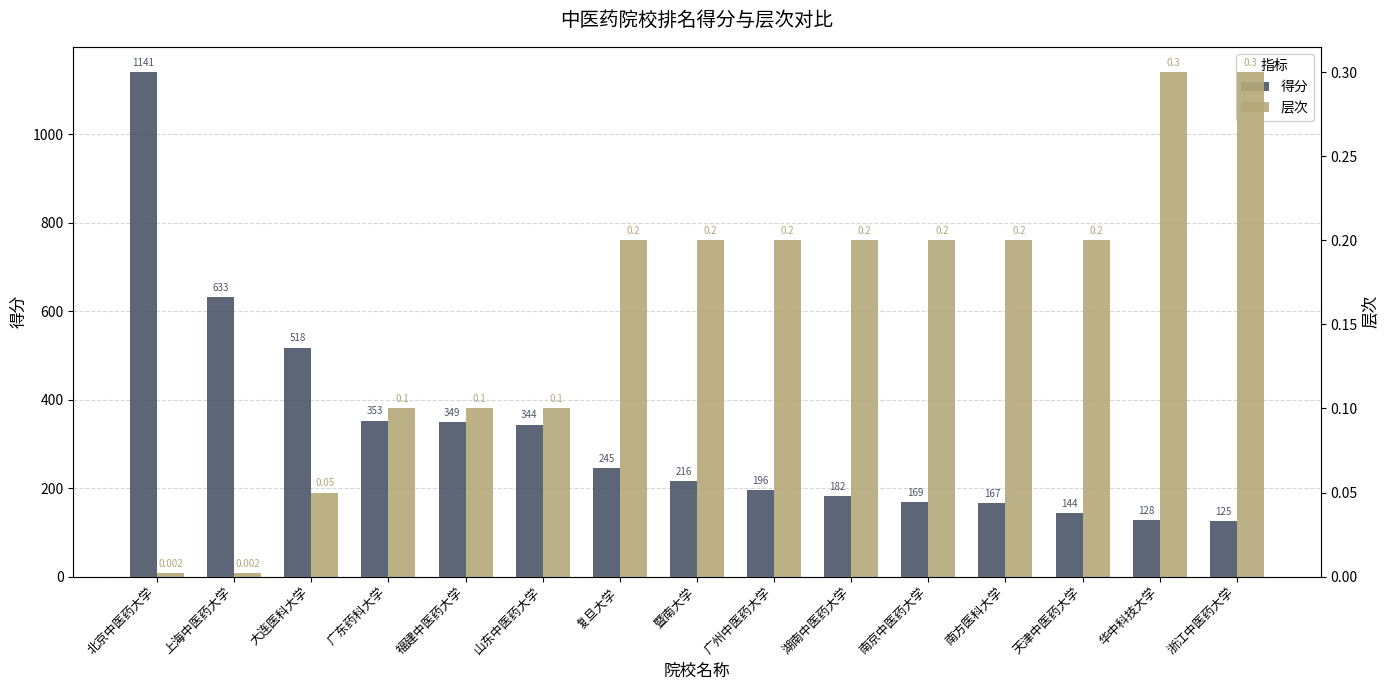

Reading left to right, list all the values displayed in this chart.

得分: 北京中医药大学=1141.0	上海中医药大学=633.0	大连医科大学=518.0	广东药科大学=353.0	福建中医药大学=349.0	山东中医药大学=344.0	复旦大学=245.0	暨南大学=216.0	广州中医药大学=196.0	湖南中医药大学=182.0	南京中医药大学=169.0	南方医科大学=167.0	天津中医药大学=144.0	华中科技大学=128.0	浙江中医药大学=125.0
层次: 北京中医药大学=0.0	上海中医药大学=0.0	大连医科大学=0.1	广东药科大学=0.1	福建中医药大学=0.1	山东中医药大学=0.1	复旦大学=0.2	暨南大学=0.2	广州中医药大学=0.2	湖南中医药大学=0.2	南京中医药大学=0.2	南方医科大学=0.2	天津中医药大学=0.2	华中科技大学=0.3	浙江中医药大学=0.3